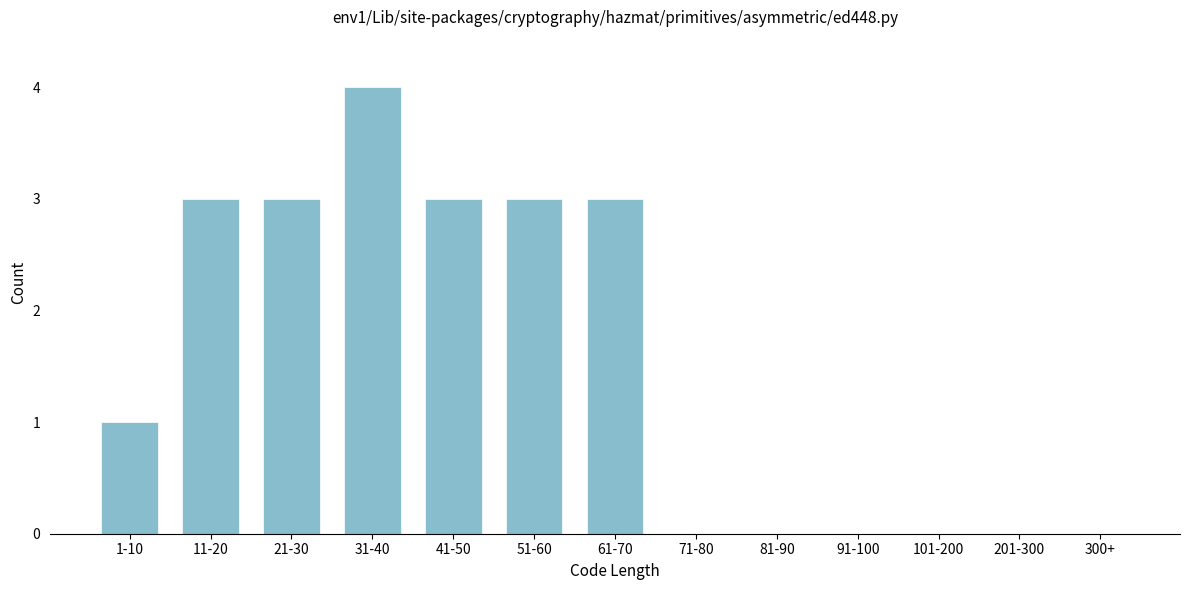

Reading left to right, list all the values displayed in this chart.

1-10=1	11-20=3	21-30=3	31-40=4	41-50=3	51-60=3	61-70=3	71-80=0	81-90=0	91-100=0	101-200=0	201-300=0	300+=0